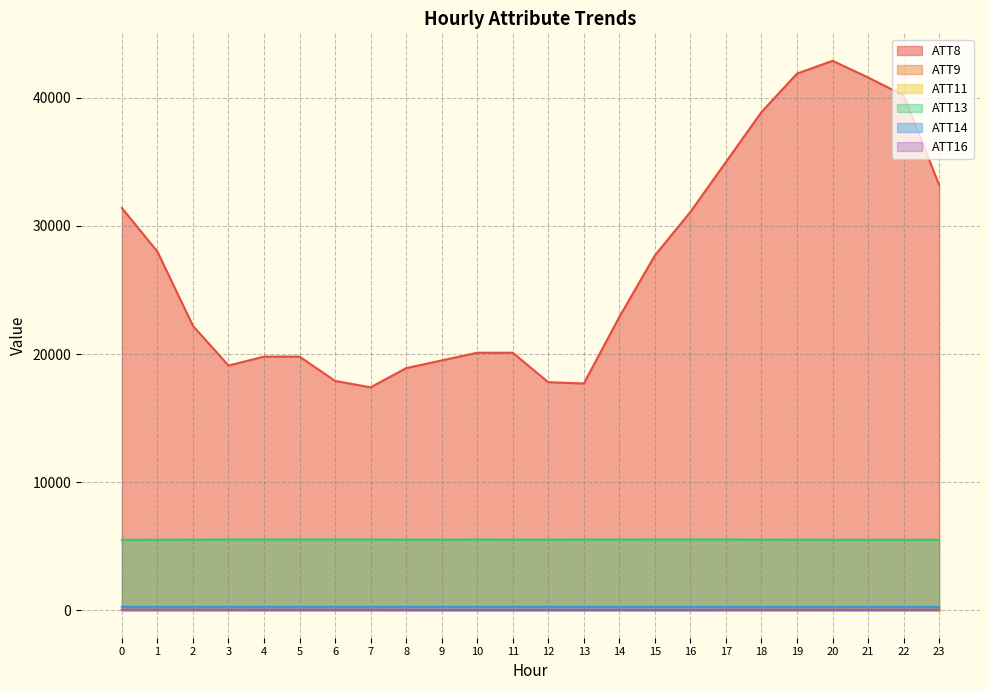

True or false: ATT8 and ATT13 cross at least once.

False